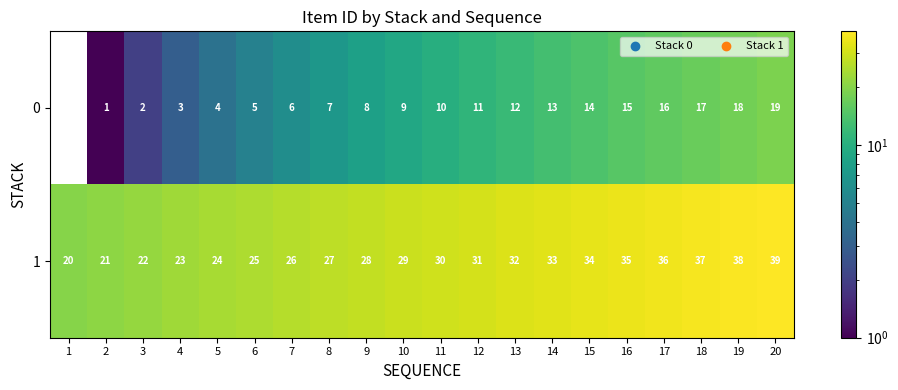

What is the minimum value for 1?

20